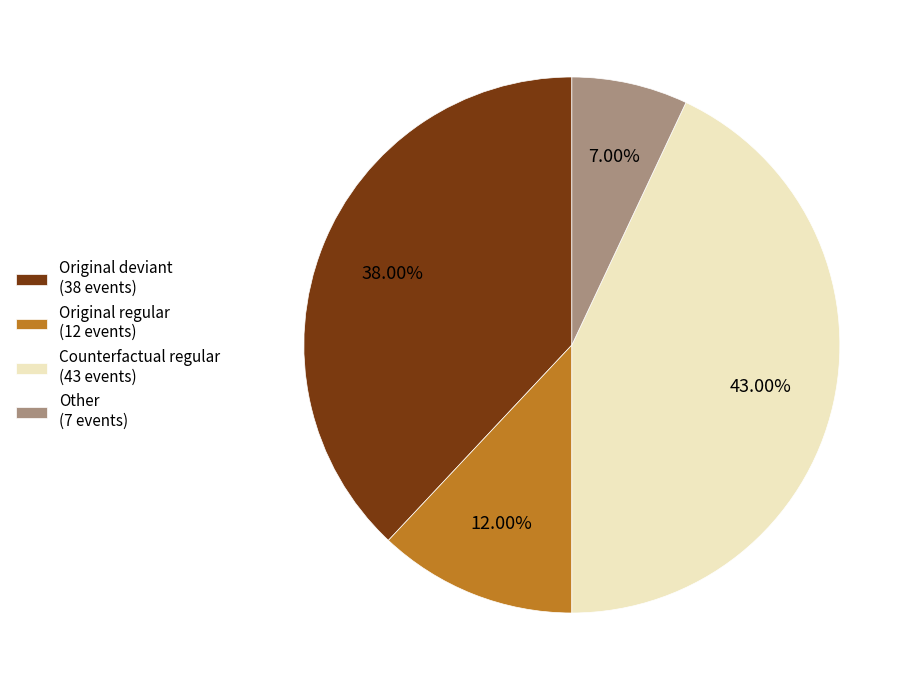

What is the largest slice in the pie chart?

Counterfactual regular (43 events)